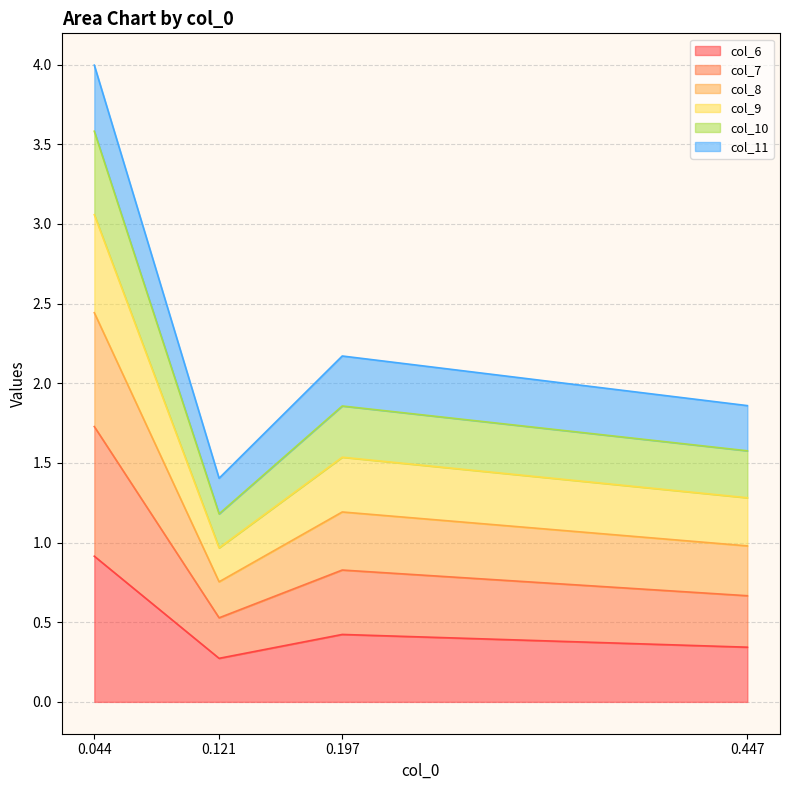

True or false: col_6 and col_7 cross at least once.

False